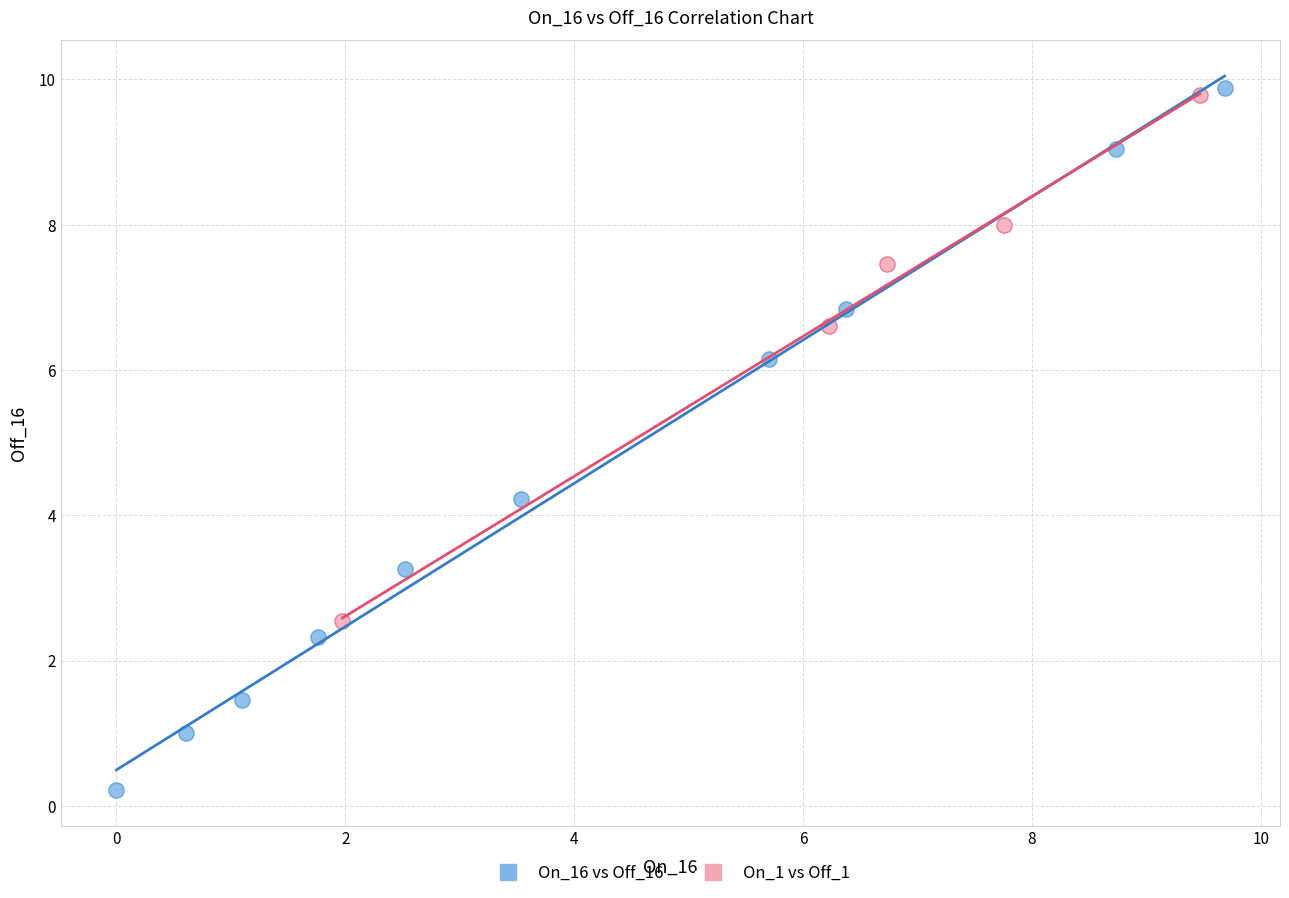

Which series has the widest spread of Y values?

On_16 vs Off_16